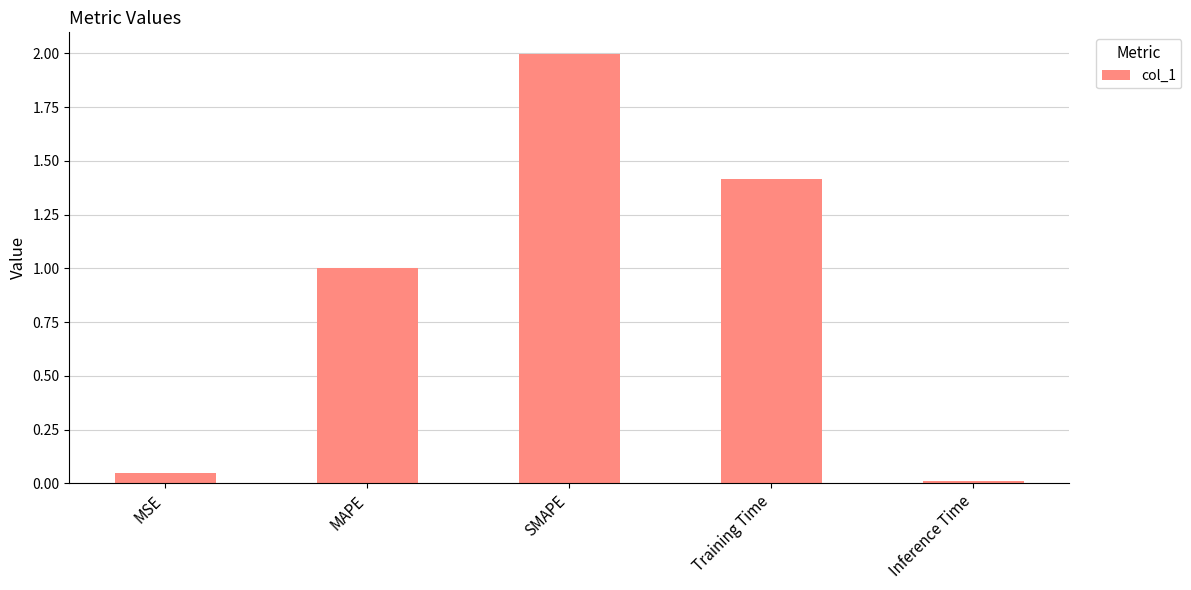

The value at Inference Time is 0.0. True or false?

True